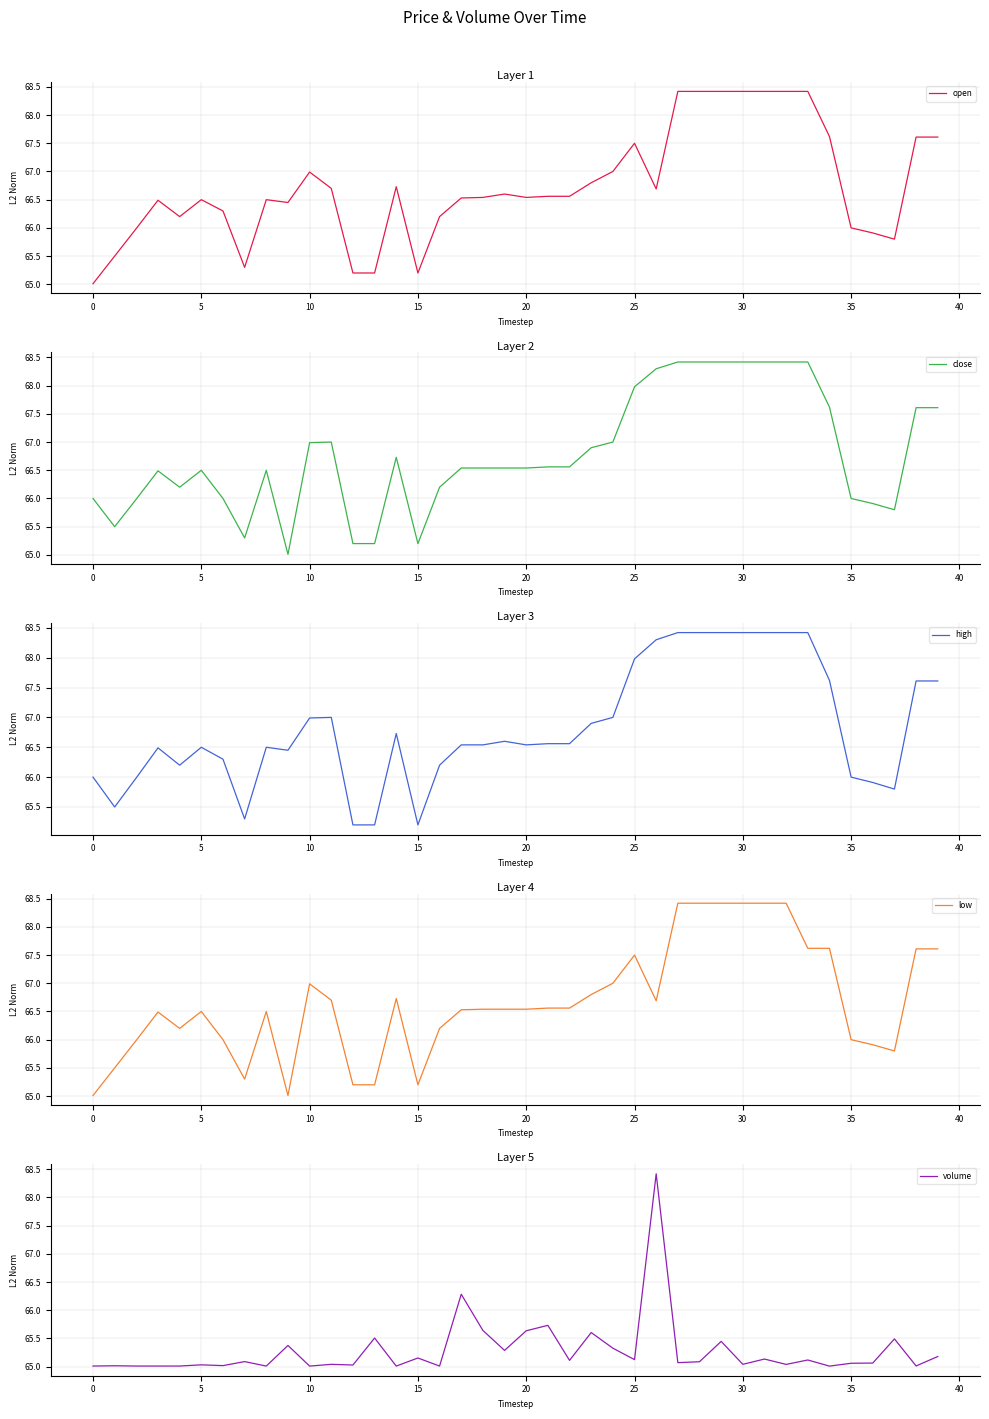

What is the spread (max minus min) of values at 36?

0.8